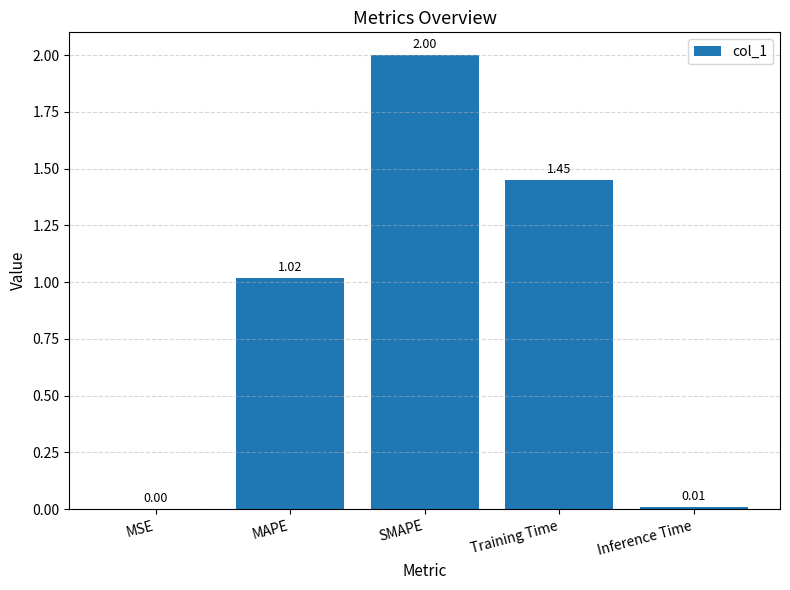

What is the change in value from MAPE to SMAPE?

+1.0